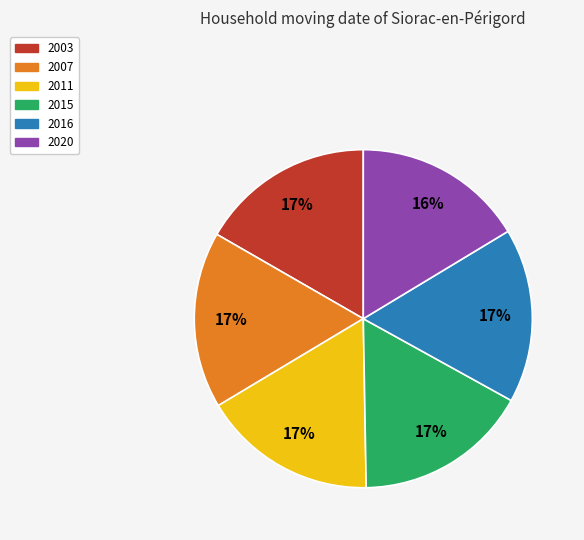

Count the number of slices in the pie.

6